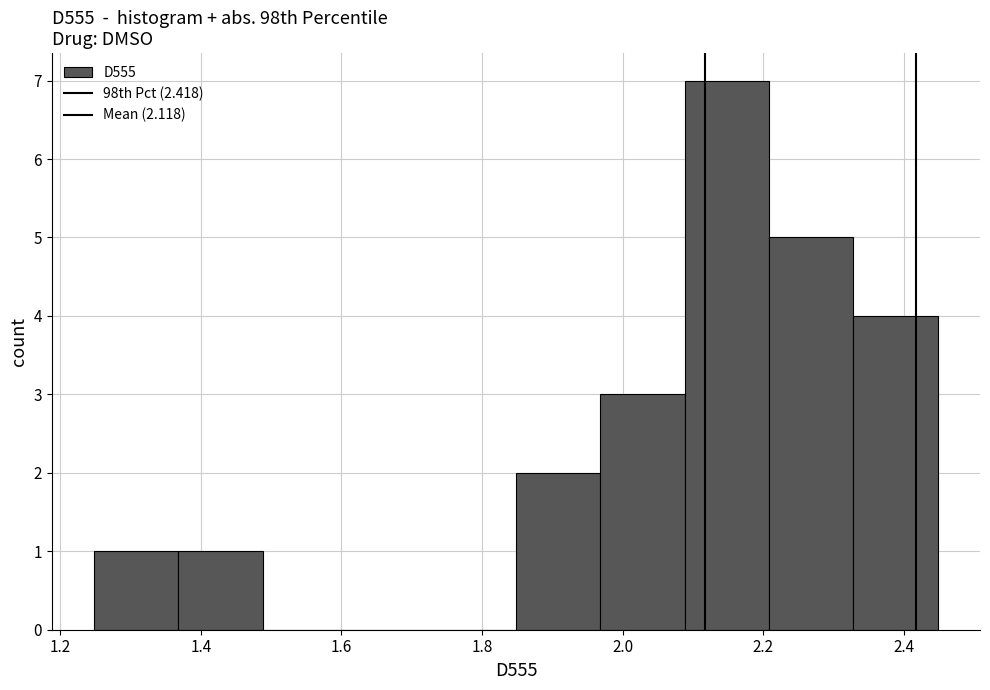

Reading left to right, list every bar in this chart as the range it spans on the x-axis followed by its height. Neither the bar edges nor the heights are printed on the chart, so give them approximately, as read against the axes.

1.24 to 1.36: 1
1.36 to 1.48: 1
1.48 to 1.60: 0
1.60 to 1.72: 0
1.72 to 1.84: 0
1.84 to 1.96: 2
1.96 to 2.08: 3
2.08 to 2.20: 7
2.20 to 2.32: 5
2.32 to 2.44: 4